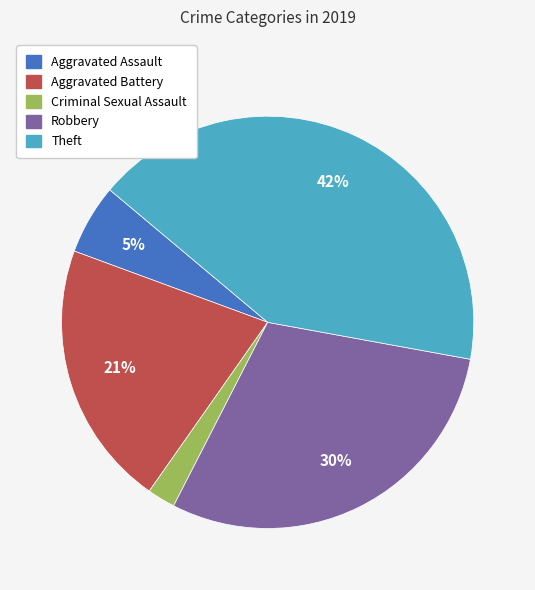

Is the sum of Aggravated Assault and Theft greater than half?

No